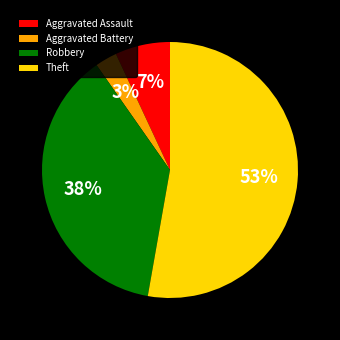

Is it true that Aggravated Battery is 13% of the pie?

False